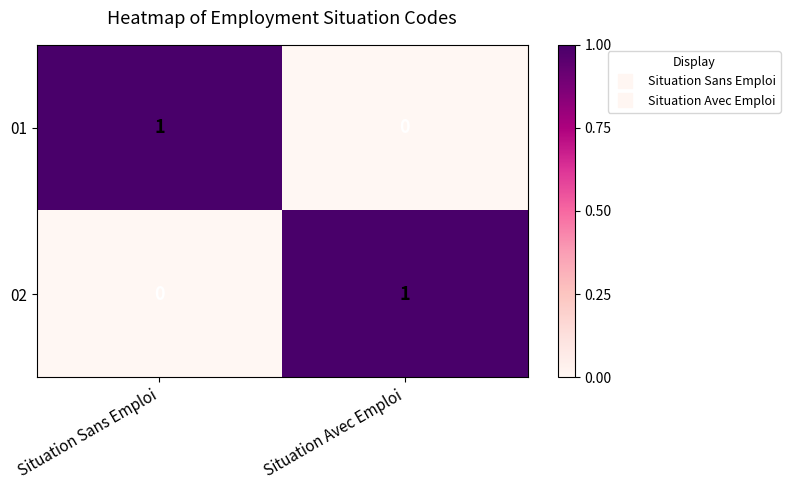

How many data points does each series have?

2